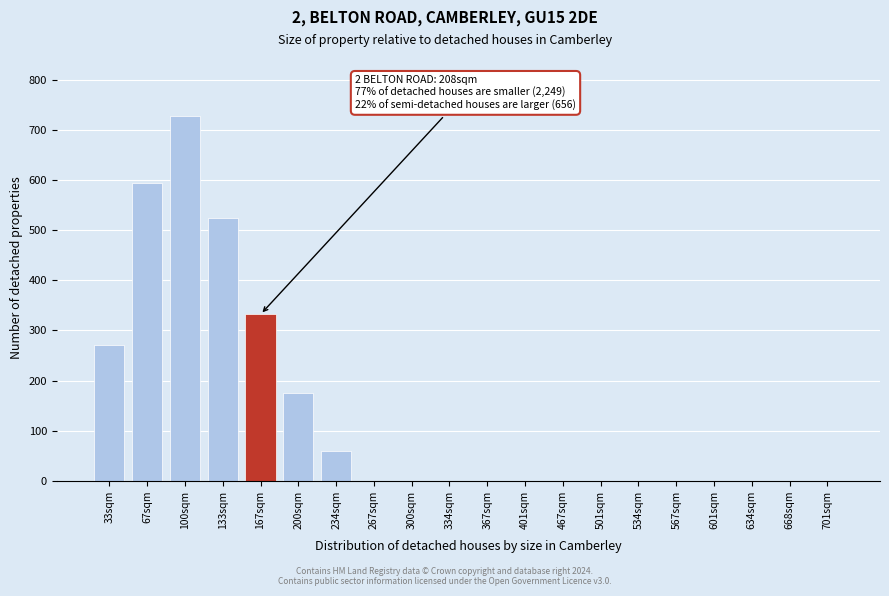

Reading left to right, extract all data points from this chart.

33sqm=270	67sqm=594	100sqm=729	133sqm=525	167sqm=332	200sqm=176	234sqm=60	267sqm=0	300sqm=0	334sqm=0	367sqm=0	401sqm=0	467sqm=0	501sqm=0	534sqm=0	567sqm=0	601sqm=0	634sqm=0	668sqm=0	701sqm=0